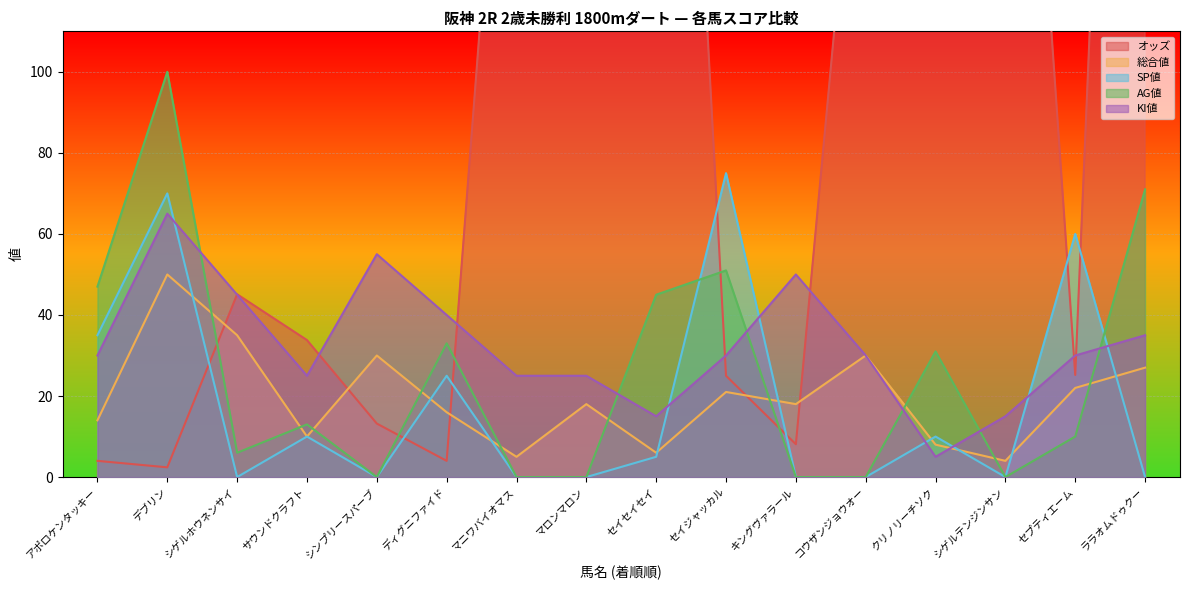

How many times do AG値 and SP値 cross each other?

2